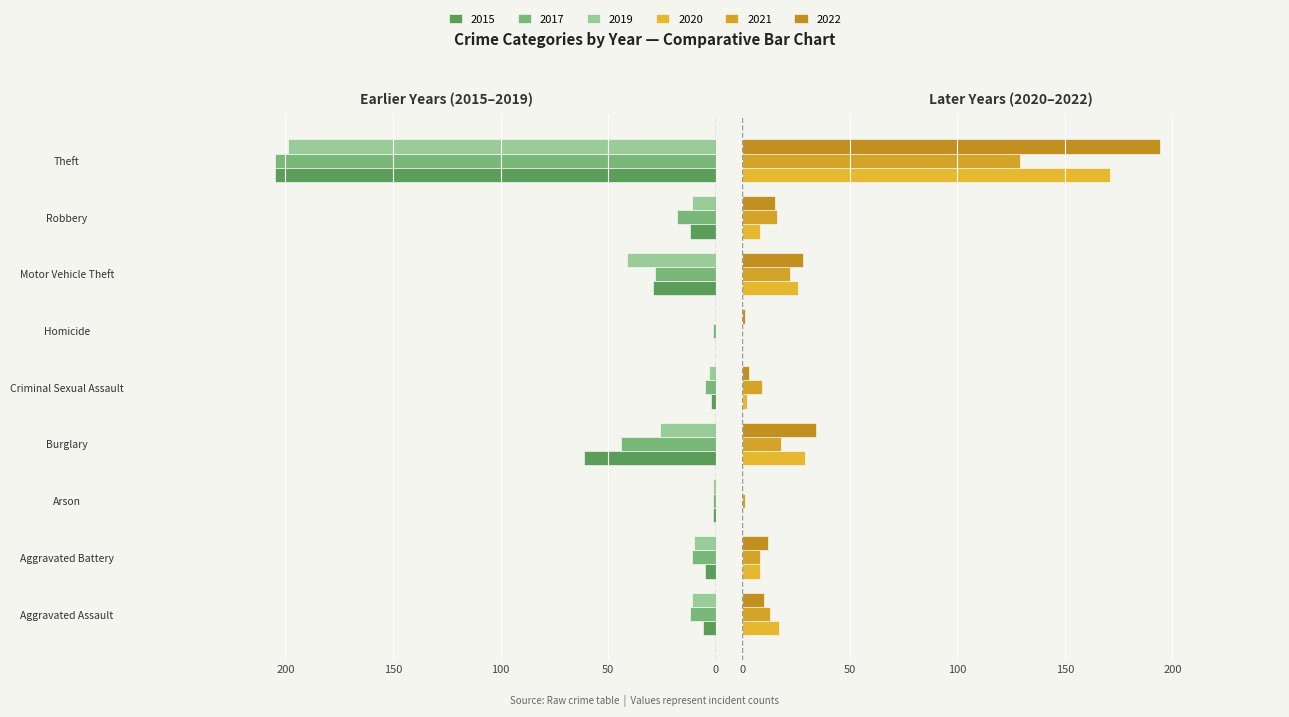

What is the average value of the 2022 series?

33